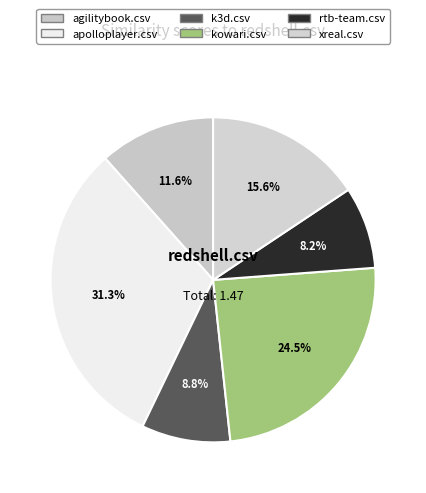

How many segments does this pie chart have?

6